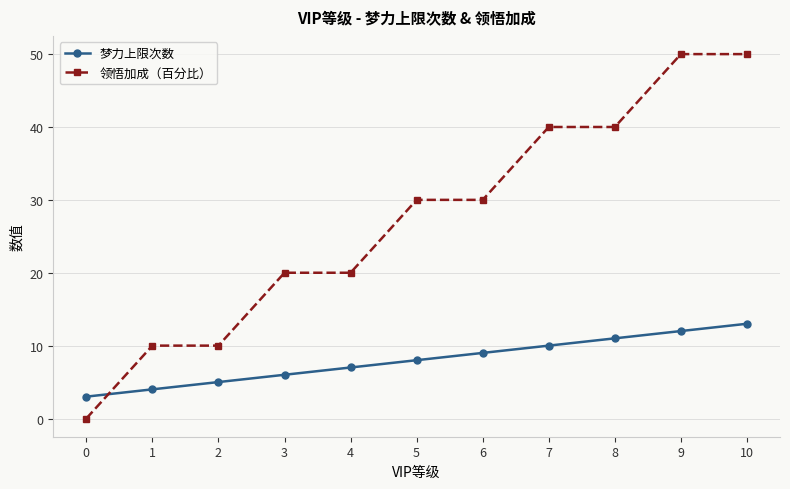

How many 领悟加成（百分比） values are between 10 and 40?

8